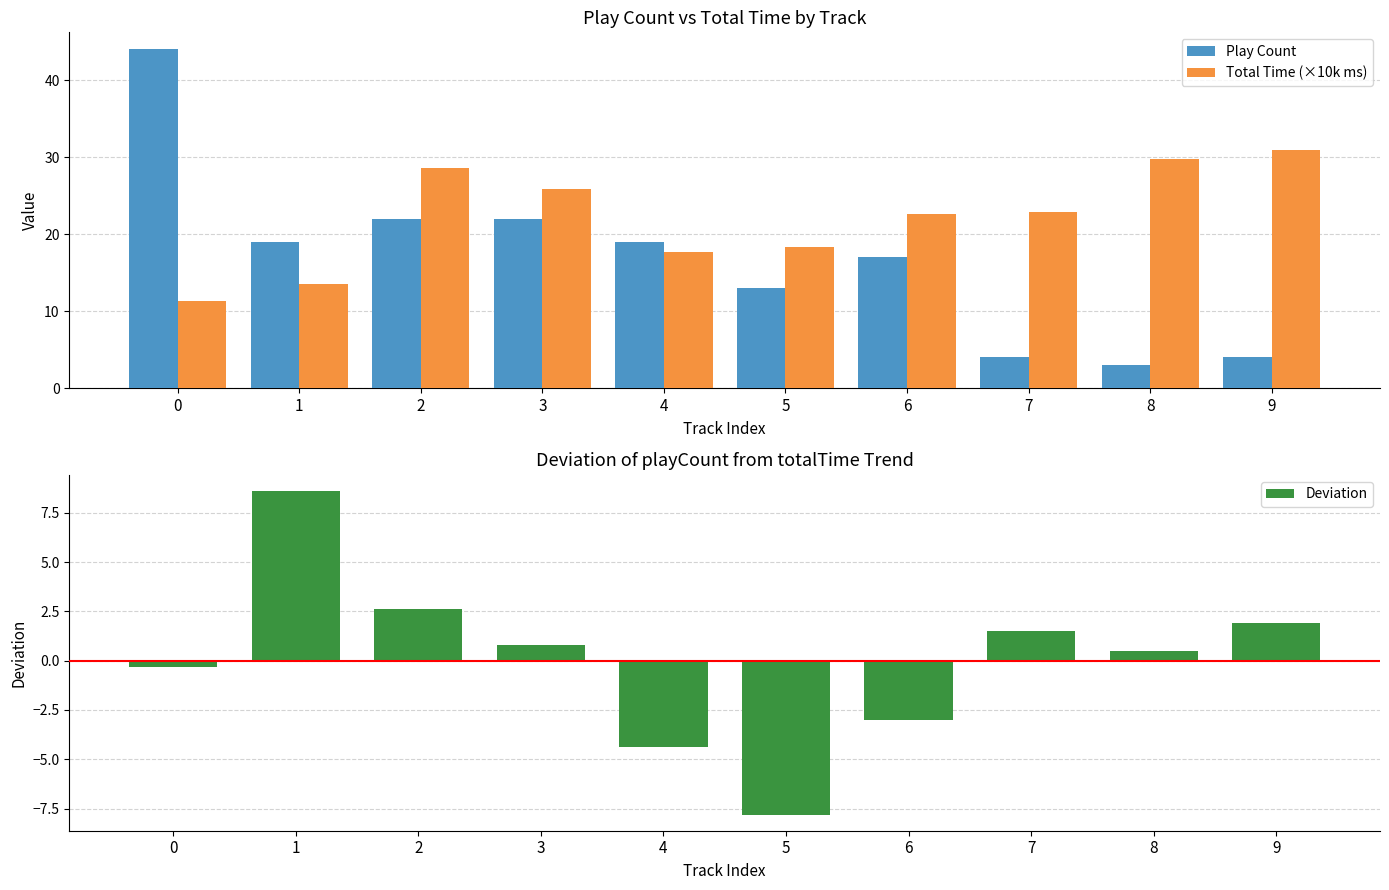

Rank the series at 9 from highest to lowest value.

Total Time (×10k ms), Play Count, Deviation